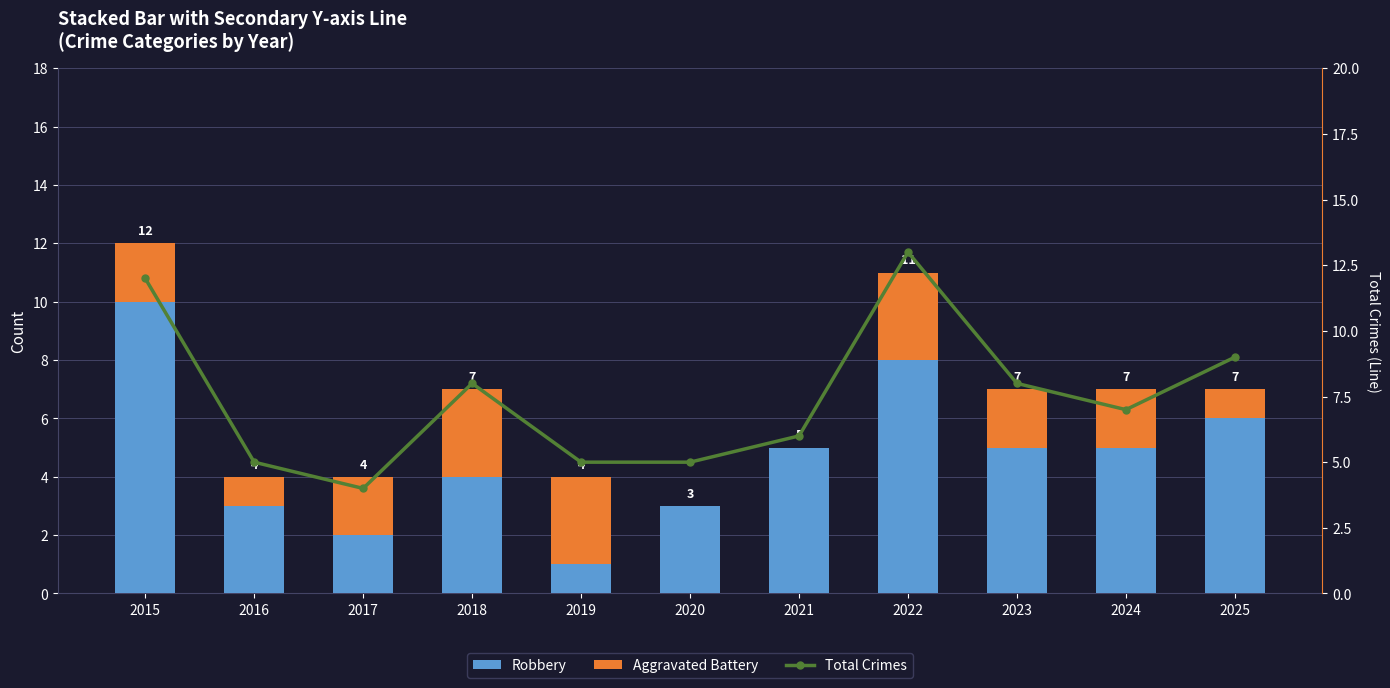

Is the value of Robbery at 2023 greater than the value of Total Crimes at 2025?

No